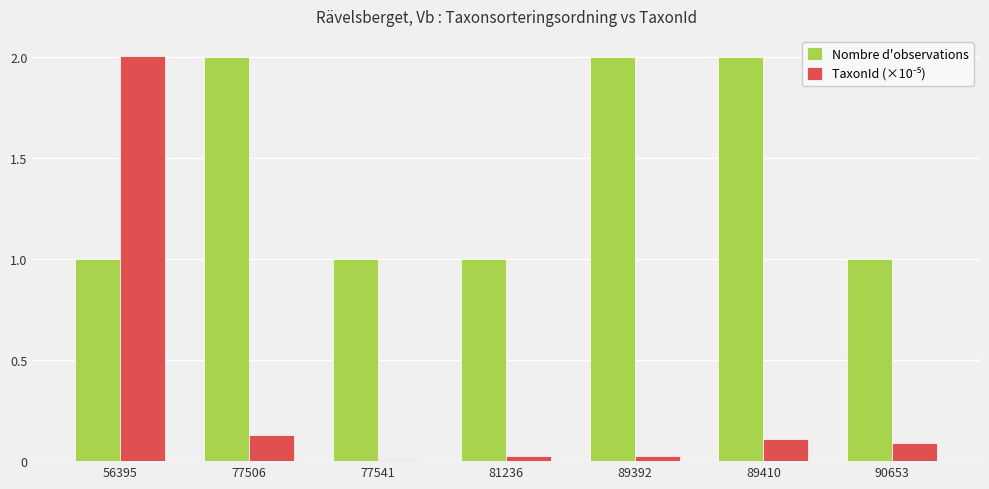

What is the greatest value displayed?

2.0